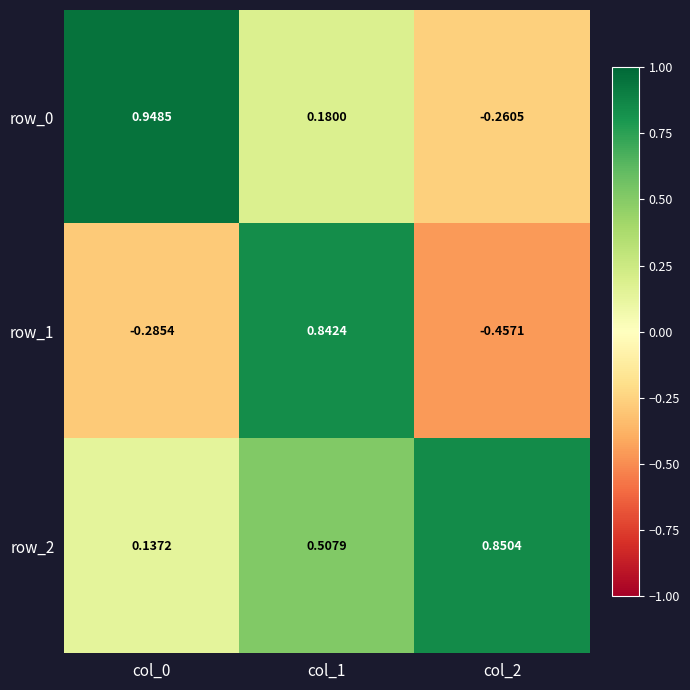

Is the value of row_2 at col_1 greater than the value of row_0 at col_2?

Yes